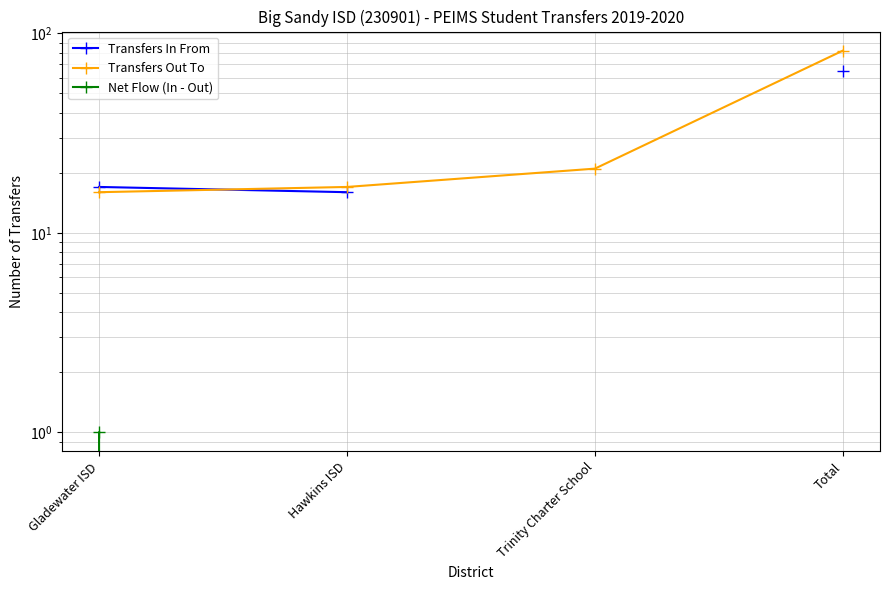

Between Trinity Charter School and Total, which series saw the biggest shift?

Transfers Out To